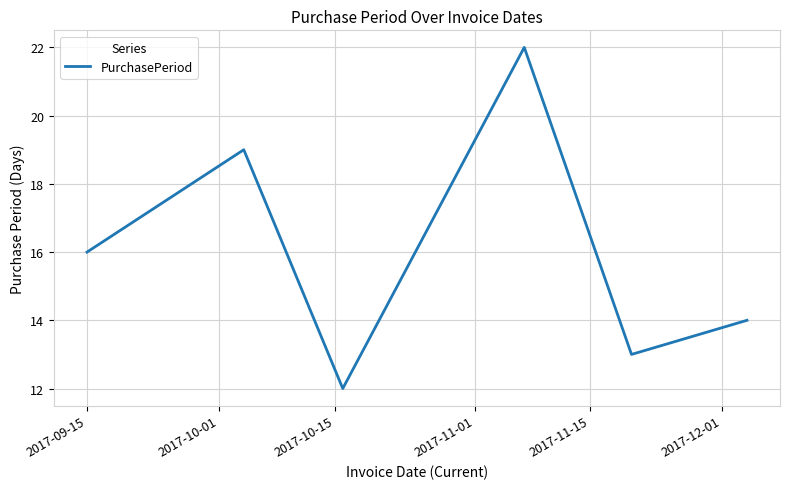

What is the average value?

16